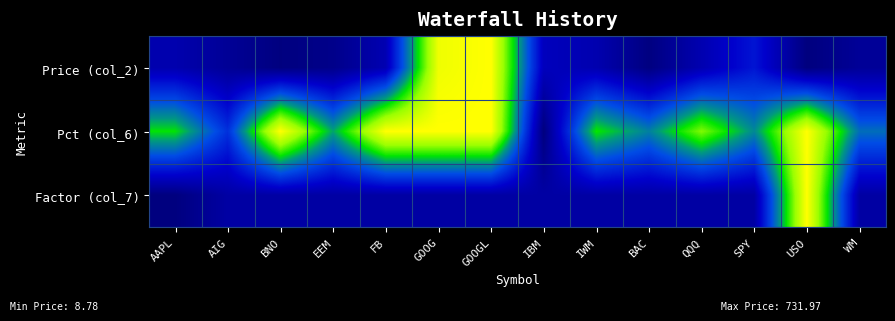

What is the difference between the highest and lowest values at FB?

0.9